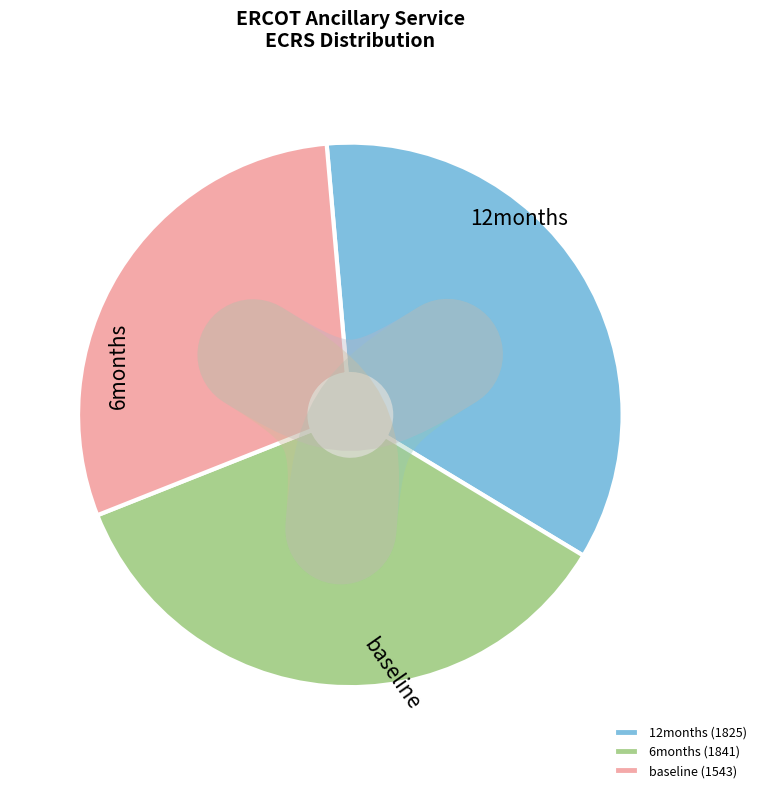

Do baseline (1543) and 12months (1825) together represent more than half of the pie?

Yes